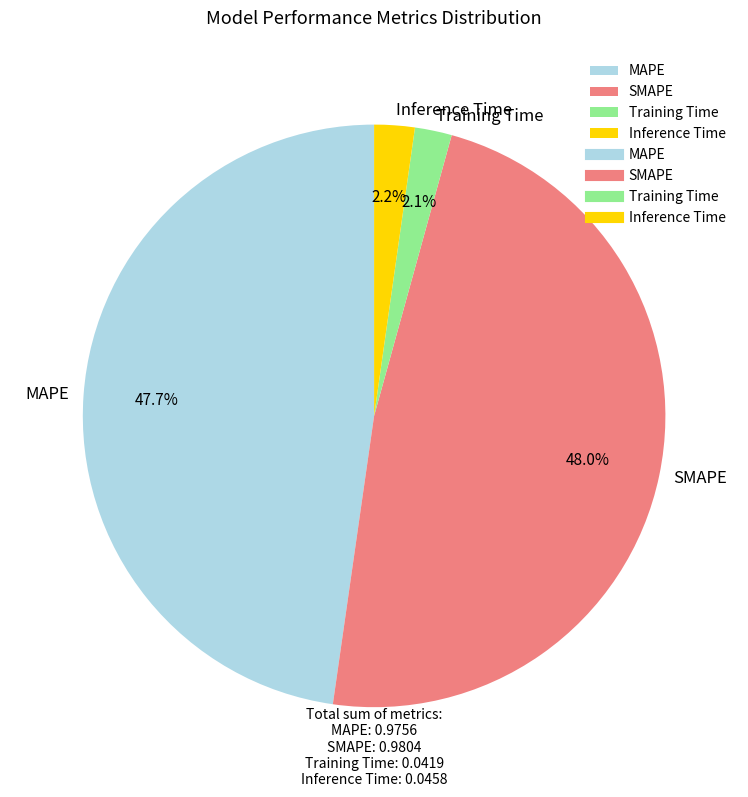

To the nearest percent, what is the difference between the largest and smallest slice percentages?

46%